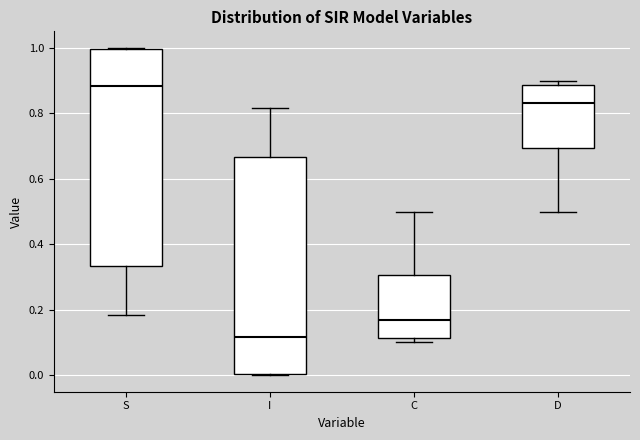

Which box's median line is the lowest?

I